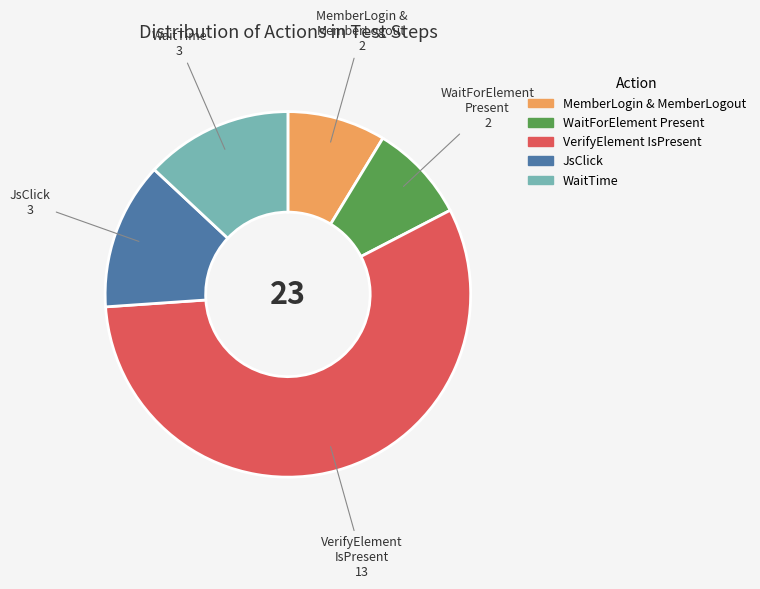

Is there any slice that represents more than half of the pie?

Yes